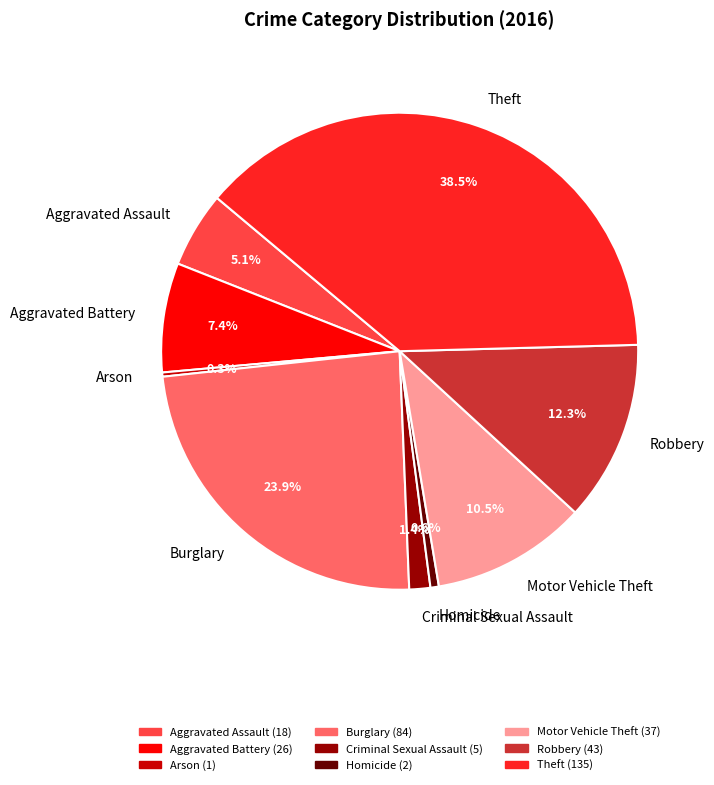

Does Aggravated Assault represent more than half of the total?

No